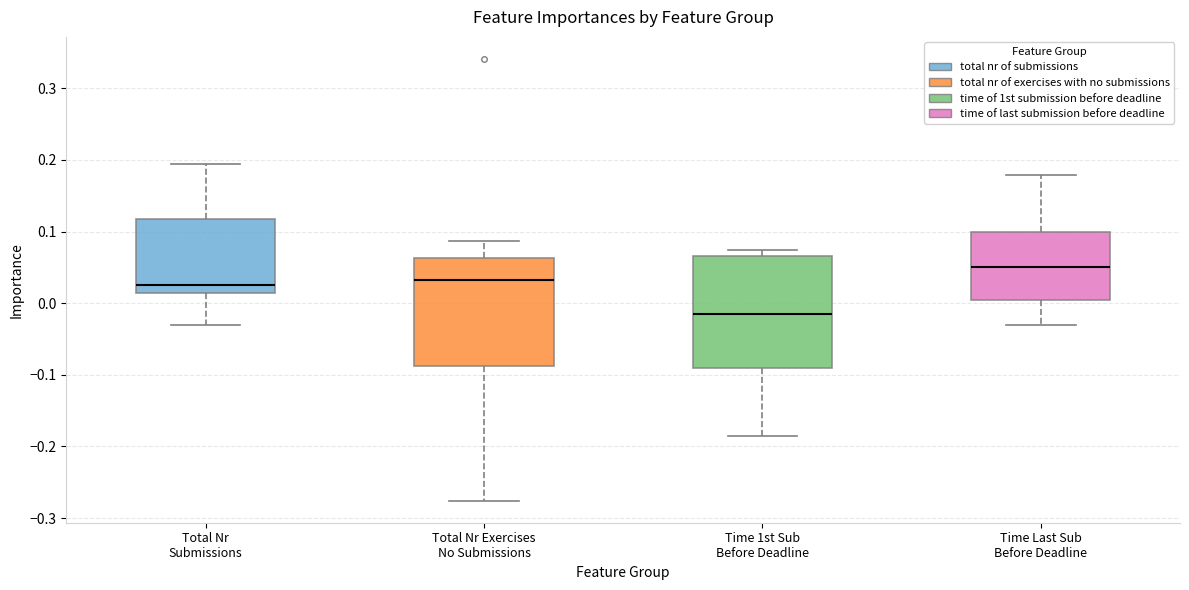

Which box's median line is the lowest?

Time 1st Sub Before Deadline